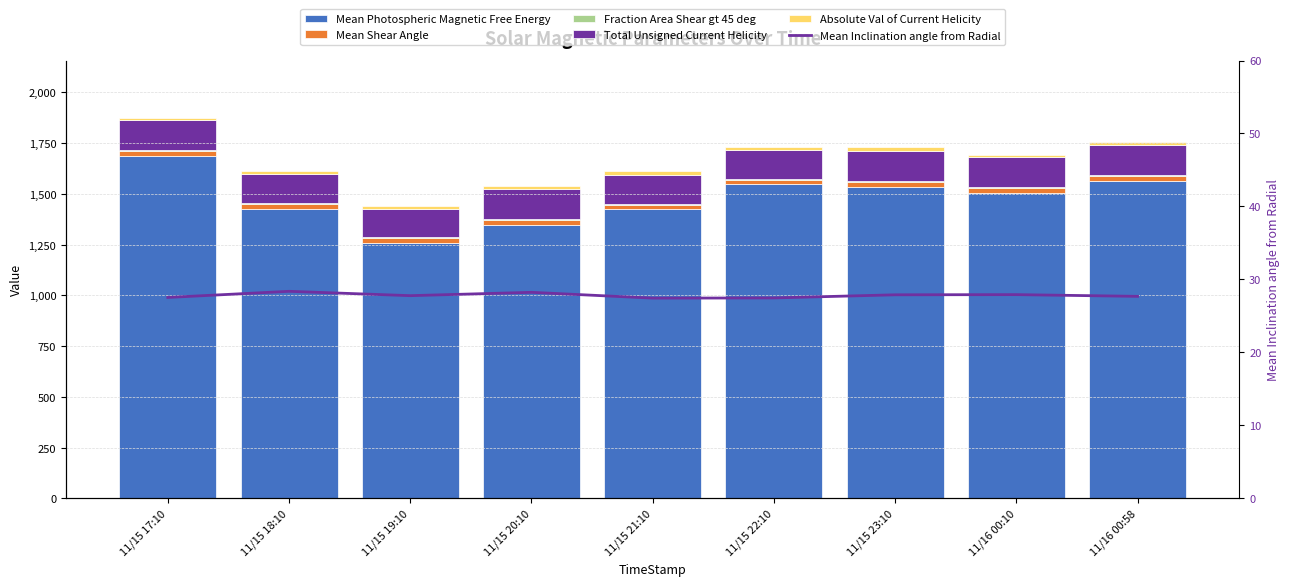

Reading left to right, list all the values displayed in this chart.

Mean Photospheric Magnetic Free Energy: 11/15 17:10=1687.1	11/15 18:10=1423.3	11/15 19:10=1258.8	11/15 20:10=1347.8	11/15 21:10=1423.1	11/15 22:10=1546.6	11/15 23:10=1535.1	11/16 00:10=1506.1	11/16 00:58=1563.5
Mean Shear Angle: 11/15 17:10=23.9	11/15 18:10=24.5	11/15 19:10=23.5	11/15 20:10=23.8	11/15 21:10=23.1	11/15 22:10=23.3	11/15 23:10=23.4	11/16 00:10=23.6	11/16 00:58=23.7
Fraction Area Shear gt 45 deg: 11/15 17:10=5.0	11/15 18:10=4.9	11/15 19:10=3.9	11/15 20:10=4.5	11/15 21:10=3.9	11/15 22:10=3.4	11/15 23:10=3.9	11/16 00:10=3.7	11/16 00:58=4.8
Total Unsigned Current Helicity: 11/15 17:10=148.5	11/15 18:10=145.3	11/15 19:10=140.4	11/15 20:10=146.1	11/15 21:10=143.4	11/15 22:10=140.8	11/15 23:10=148.5	11/16 00:10=147.2	11/16 00:58=150.4
Absolute Val of Current Helicity: 11/15 17:10=11.2	11/15 18:10=14.1	11/15 19:10=12.1	11/15 20:10=19.1	11/15 21:10=18.4	11/15 22:10=17.8	11/15 23:10=18.3	11/16 00:10=12.9	11/16 00:58=11.7
Mean Inclination angle from Radial: 11/15 17:10=27.5	11/15 18:10=28.4	11/15 19:10=27.8	11/15 20:10=28.2	11/15 21:10=27.4	11/15 22:10=27.5	11/15 23:10=27.9	11/16 00:10=27.9	11/16 00:58=27.7